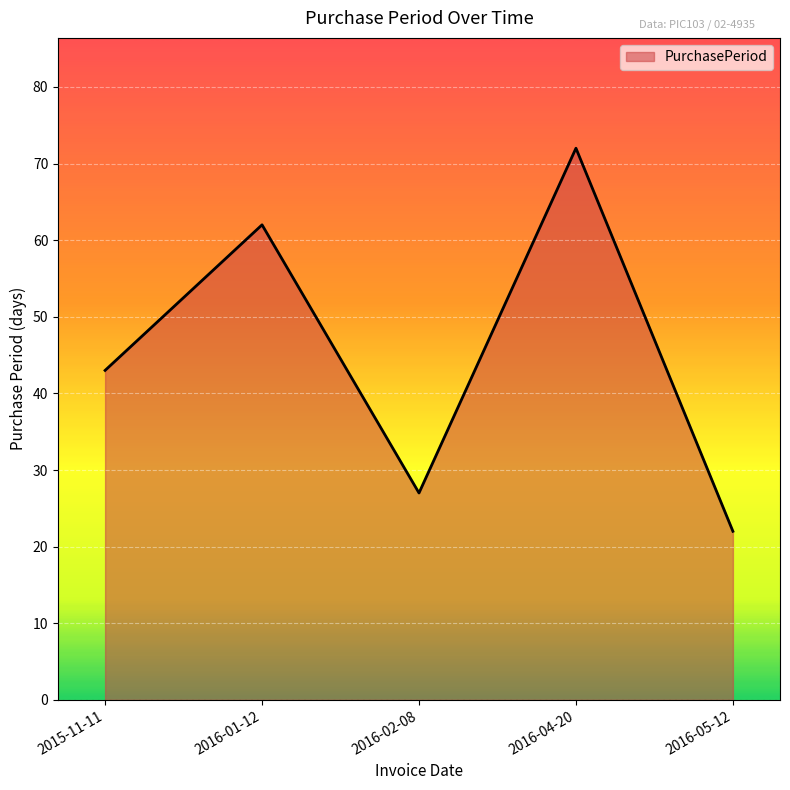

What is the difference between the values at 2016-05-12 and 2015-11-11?

21